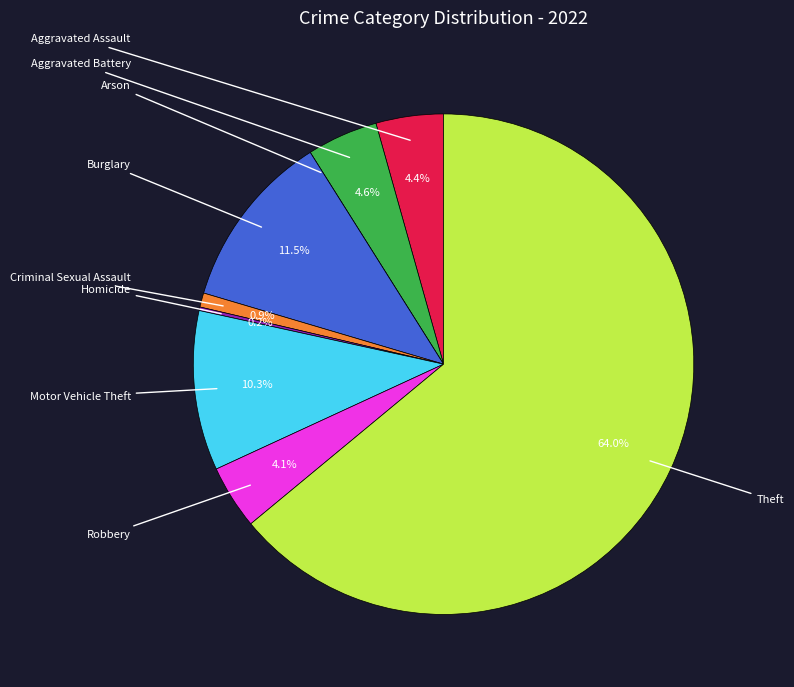

Is there a majority slice in this chart?

Yes